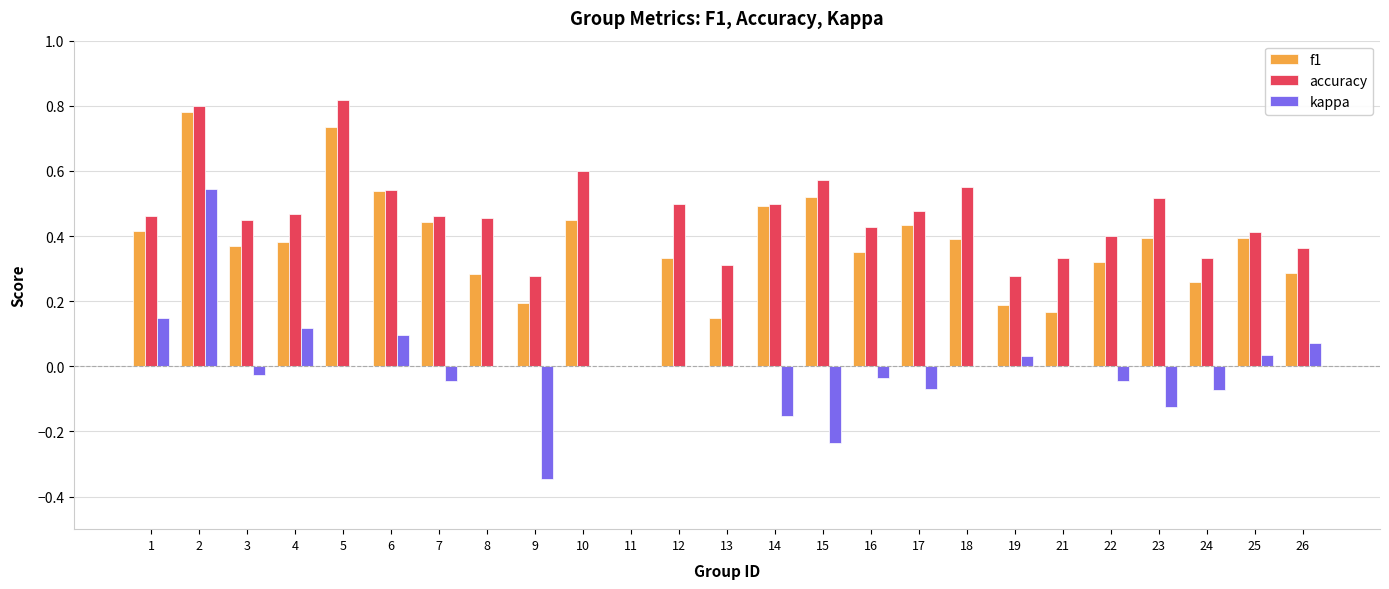

True or false: accuracy has a value of 0.6 at 21.

False